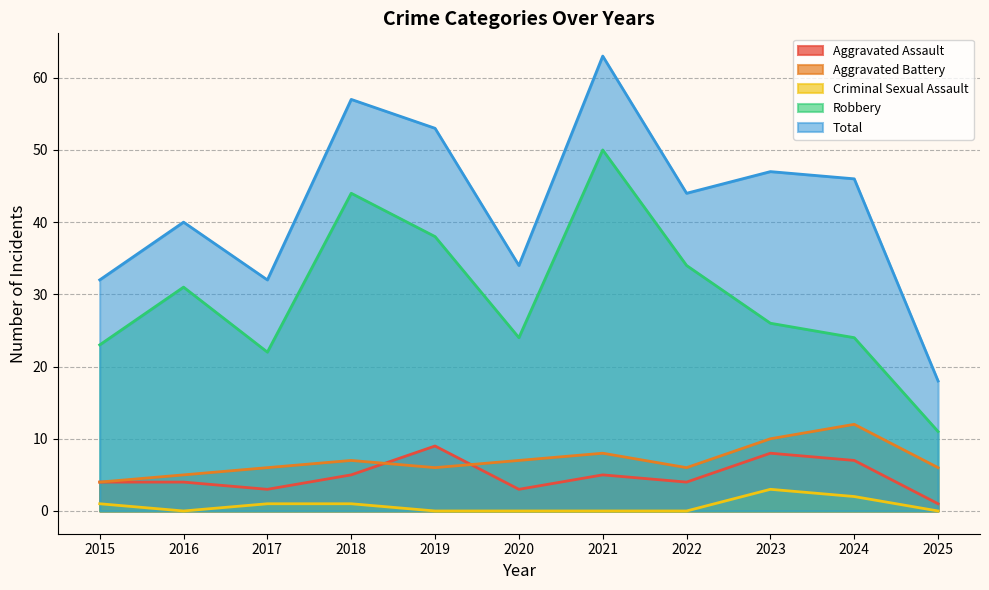

At how many categories does at least one series exceed 61?

1